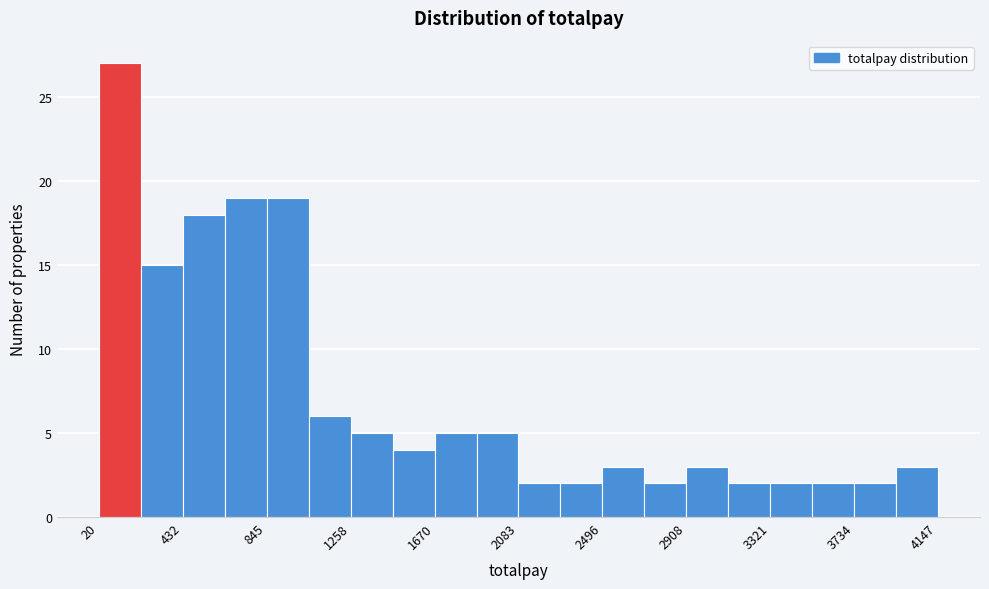

Reading left to right, transcribe this chart: for each bar, give the range it covers on the x-axis and its height. Neither the bar edges nor the heights are printed on the chart, so give them approximately, as read against the axes.

0 to 250: 27
250 to 450: 15
450 to 650: 18
650 to 850: 19
850 to 1050: 19
1050 to 1250: 6
1250 to 1450: 5
1450 to 1650: 4
1650 to 1900: 5
1900 to 2100: 5
2100 to 2300: 2
2300 to 2500: 2
2500 to 2700: 3
2700 to 2900: 2
2900 to 3100: 3
3100 to 3300: 2
3300 to 3550: 2
3550 to 3750: 2
3750 to 3950: 2
3950 to 4150: 3